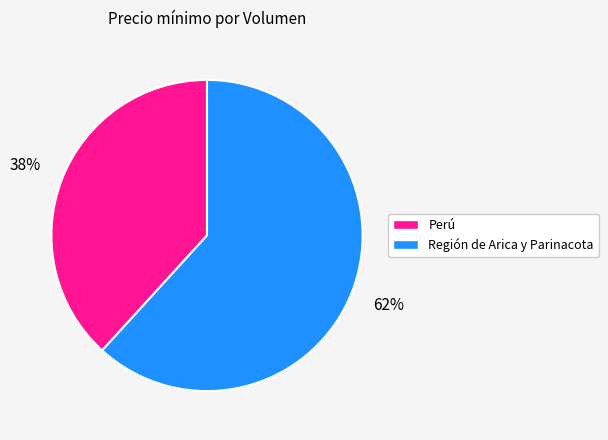

How many segments does this pie chart have?

2